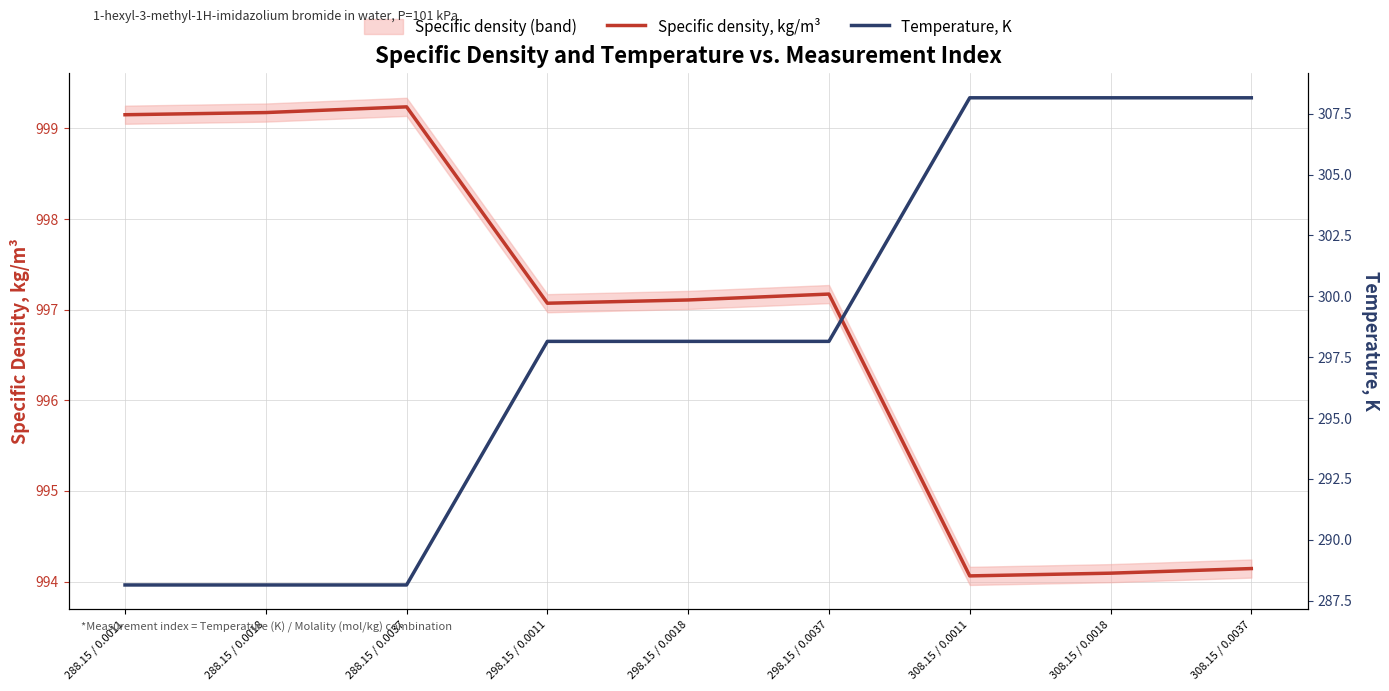

The value of Specific density, kg/m³ at 298.15 / 0.0037 is 997.2. True or false?

True